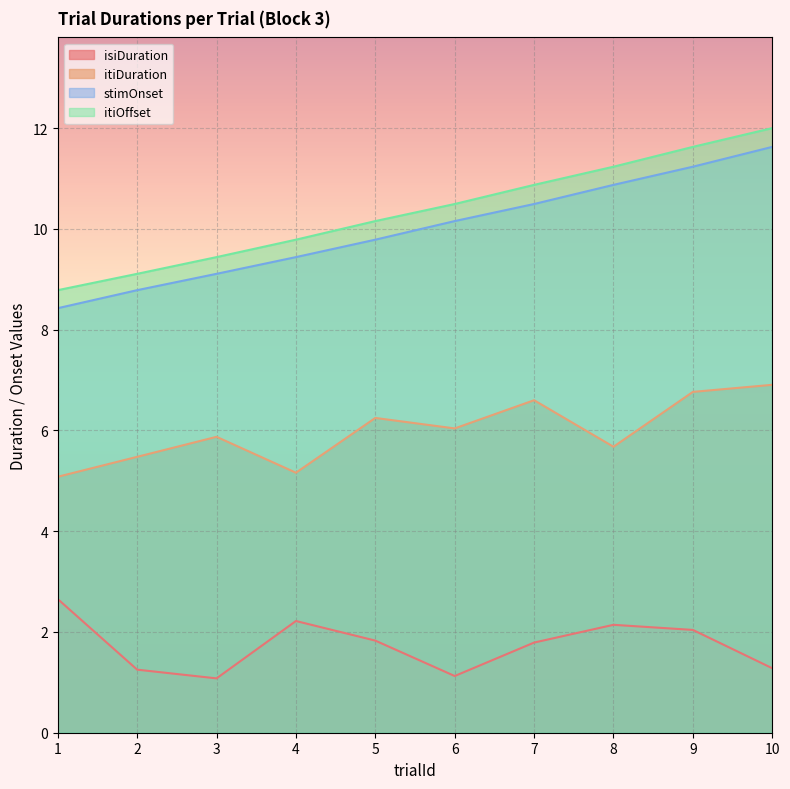

True or false: stimOnset and itiDuration cross at least once.

False